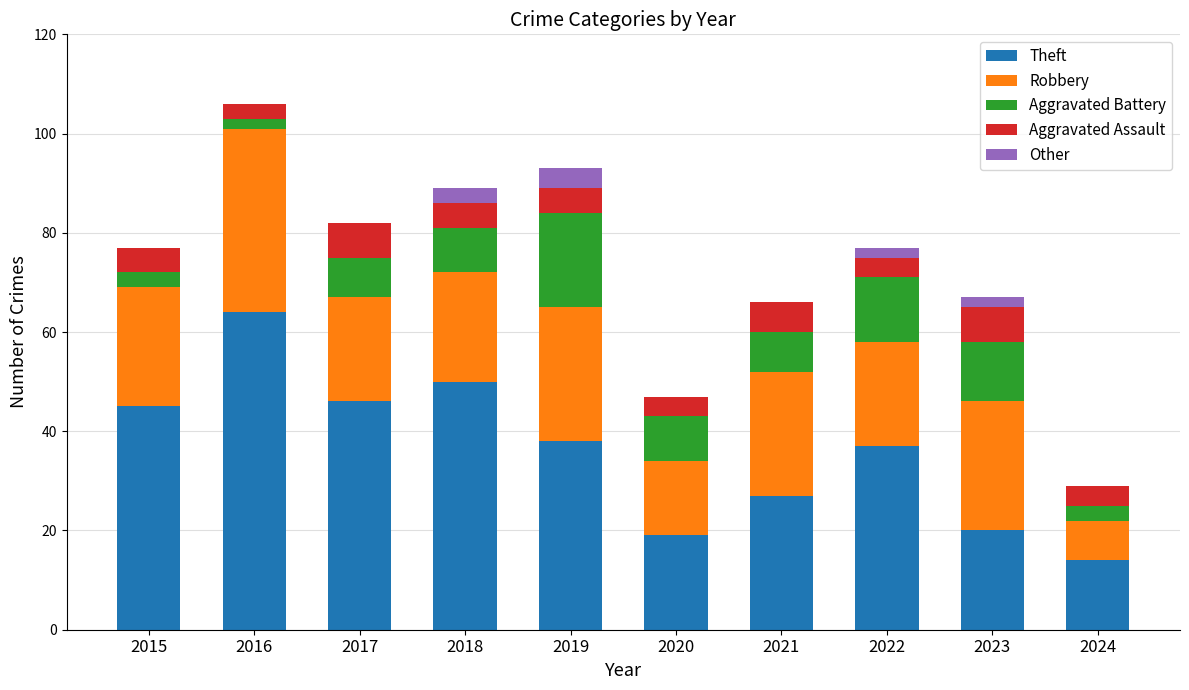

What is the maximum value for Theft?

64